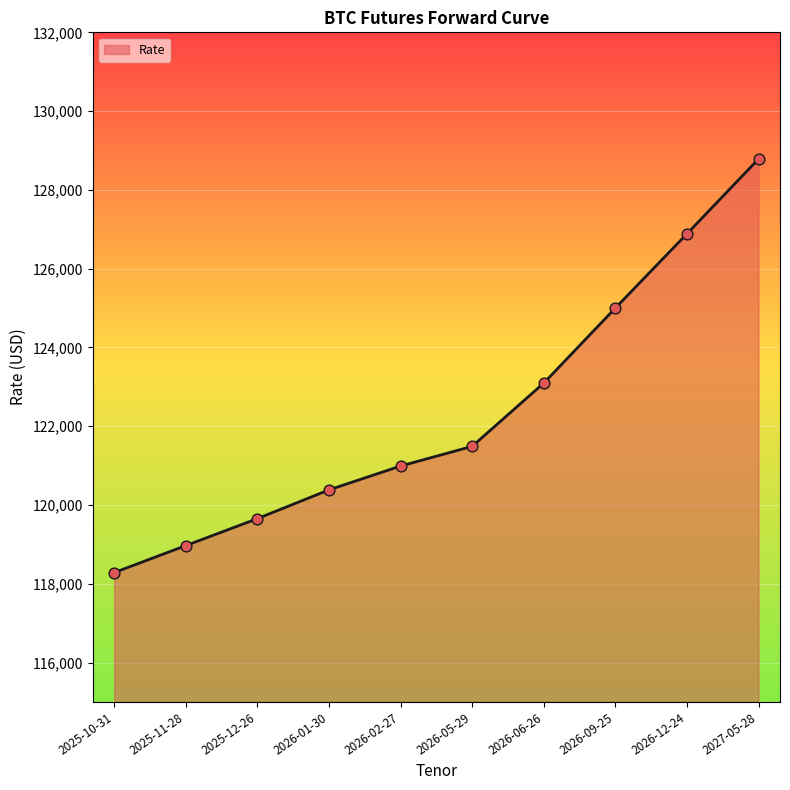

What is the change in value from 2026-01-30 to 2026-02-27?

+605